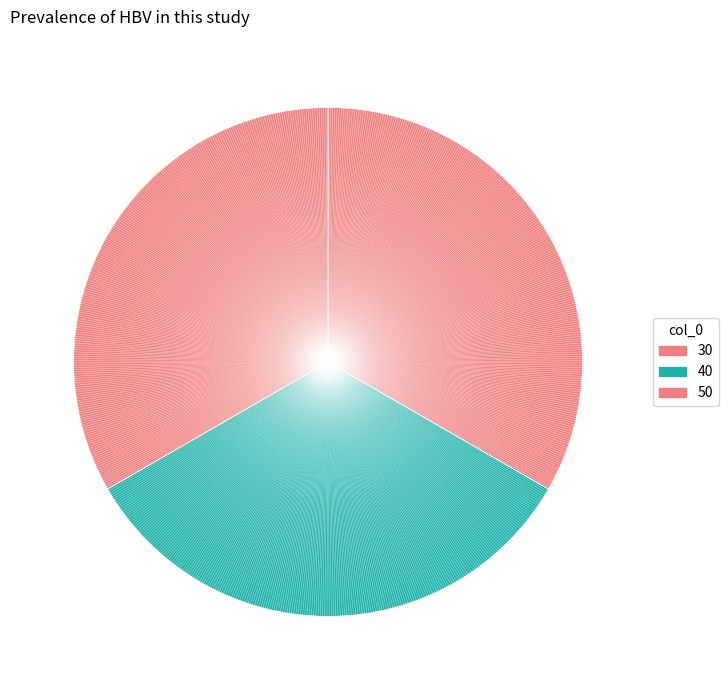

Does 40 account for over 50% of the chart?

No